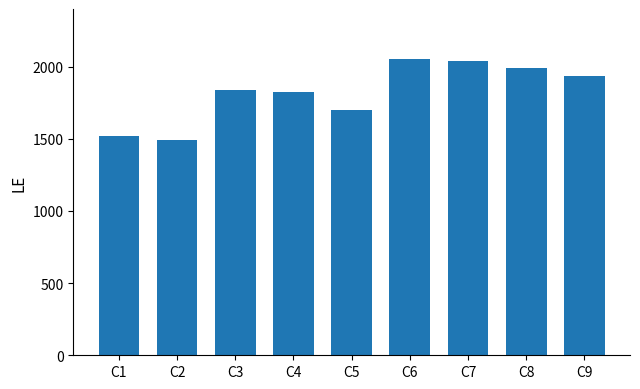

At which label is the value closest to 1775?

C4